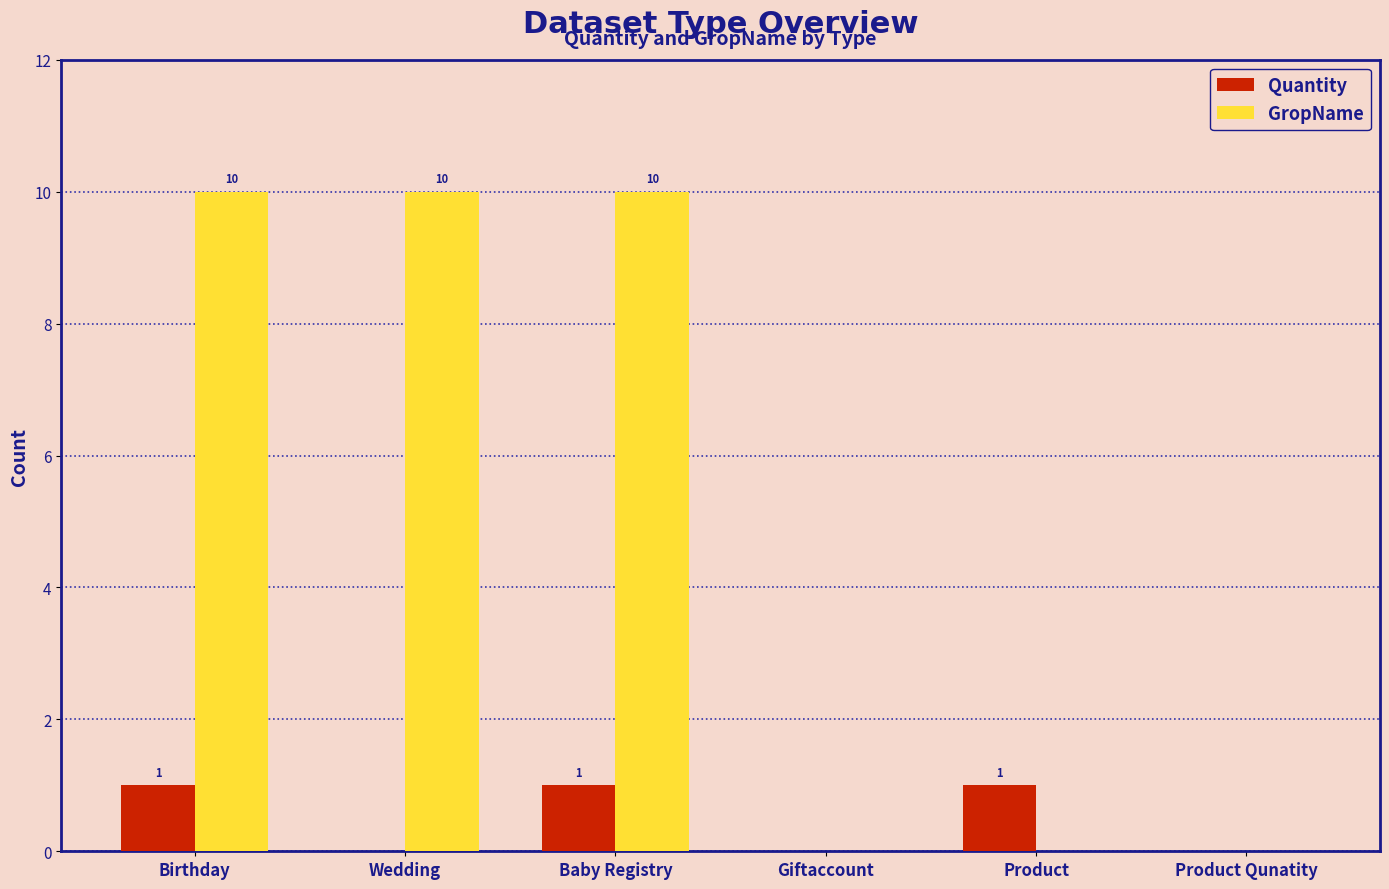

The GropName series shows 2 at Baby Registry. True or false?

False